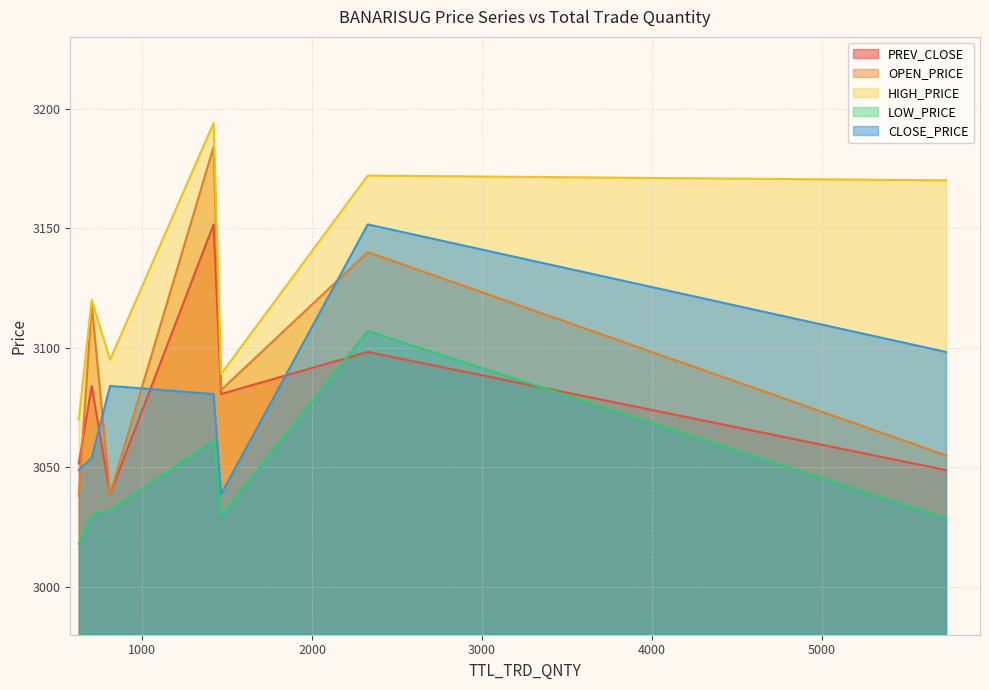

How many series are shown in this chart?

5